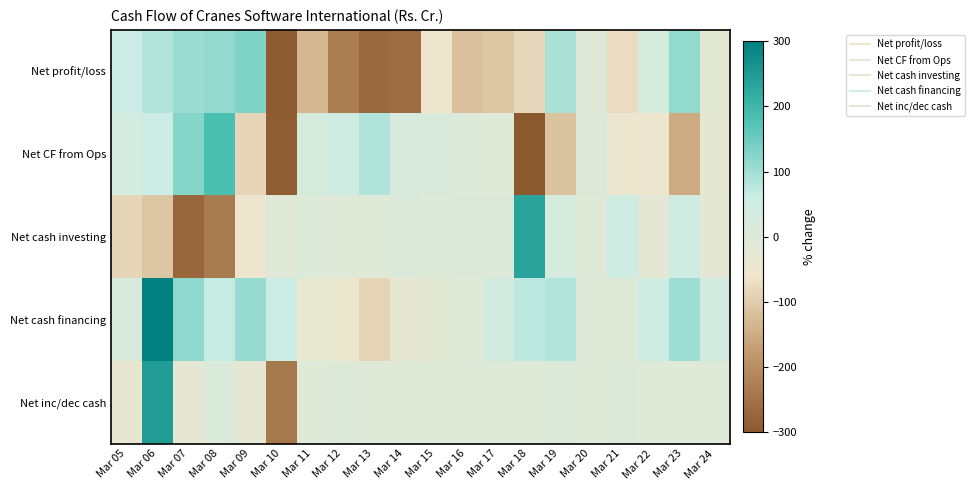

Which series has the largest total across all categories?

Net cash financing